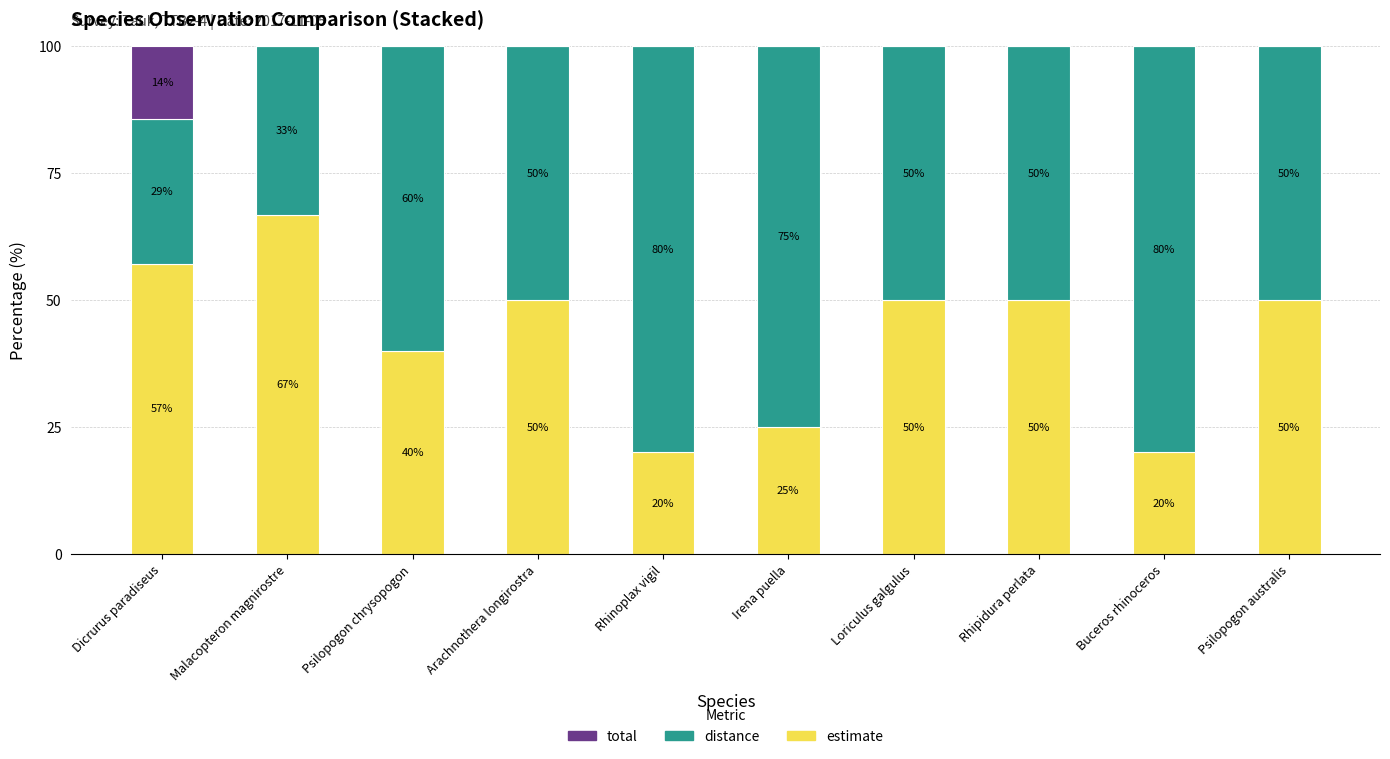

What value does the estimate series have at Loriculus galgulus?

50.0